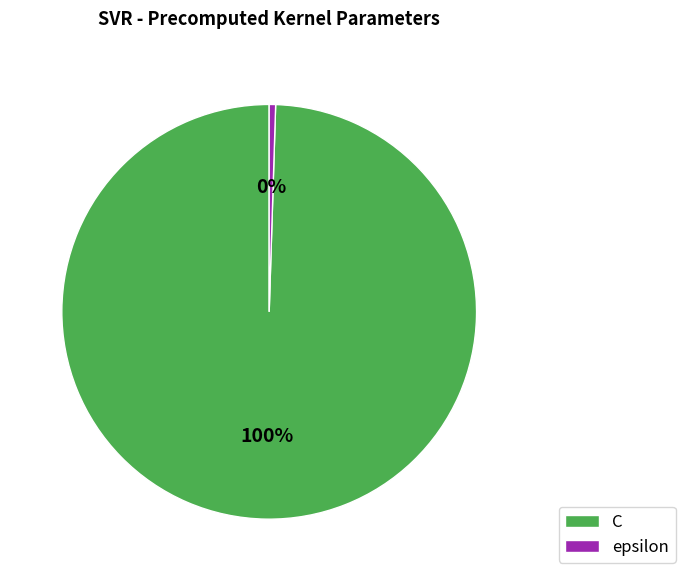

Between epsilon and C, which is larger?

C